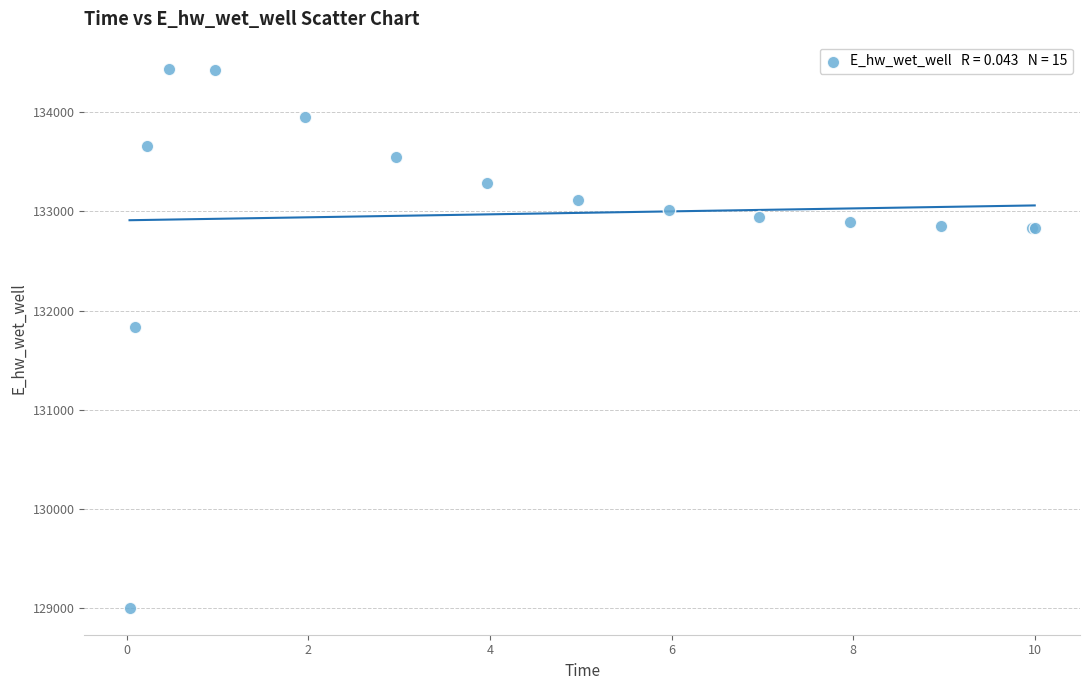

What Y value in the scatter plot is closest to 131721?

131839.2